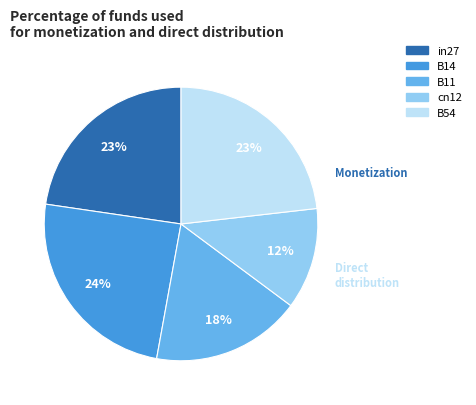

To the nearest percent, what is the difference between the B11 and in27 slice percentages?

5%